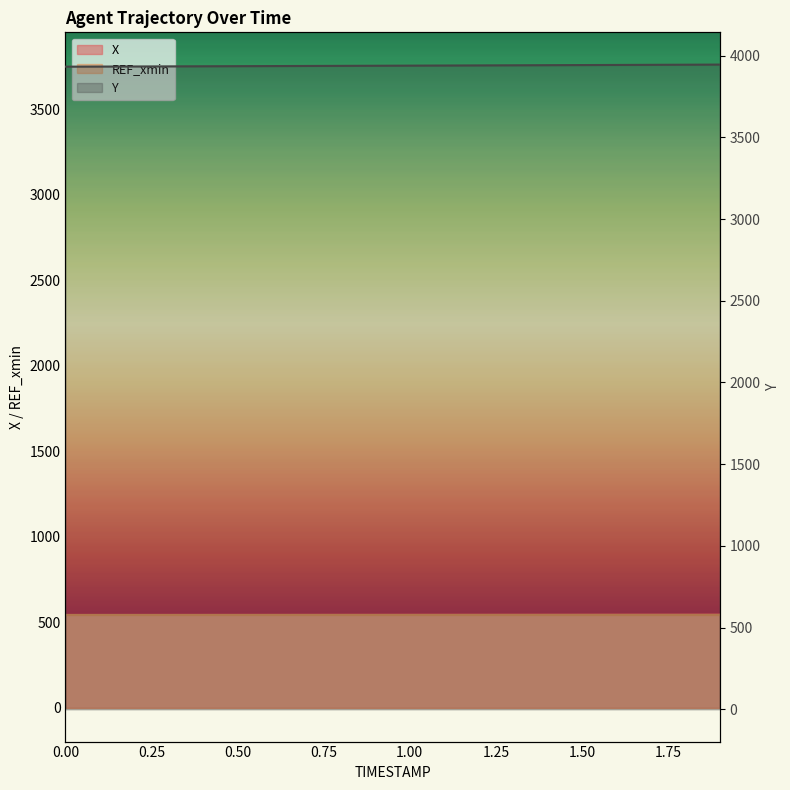

What is the maximum value for Y?

3945.3